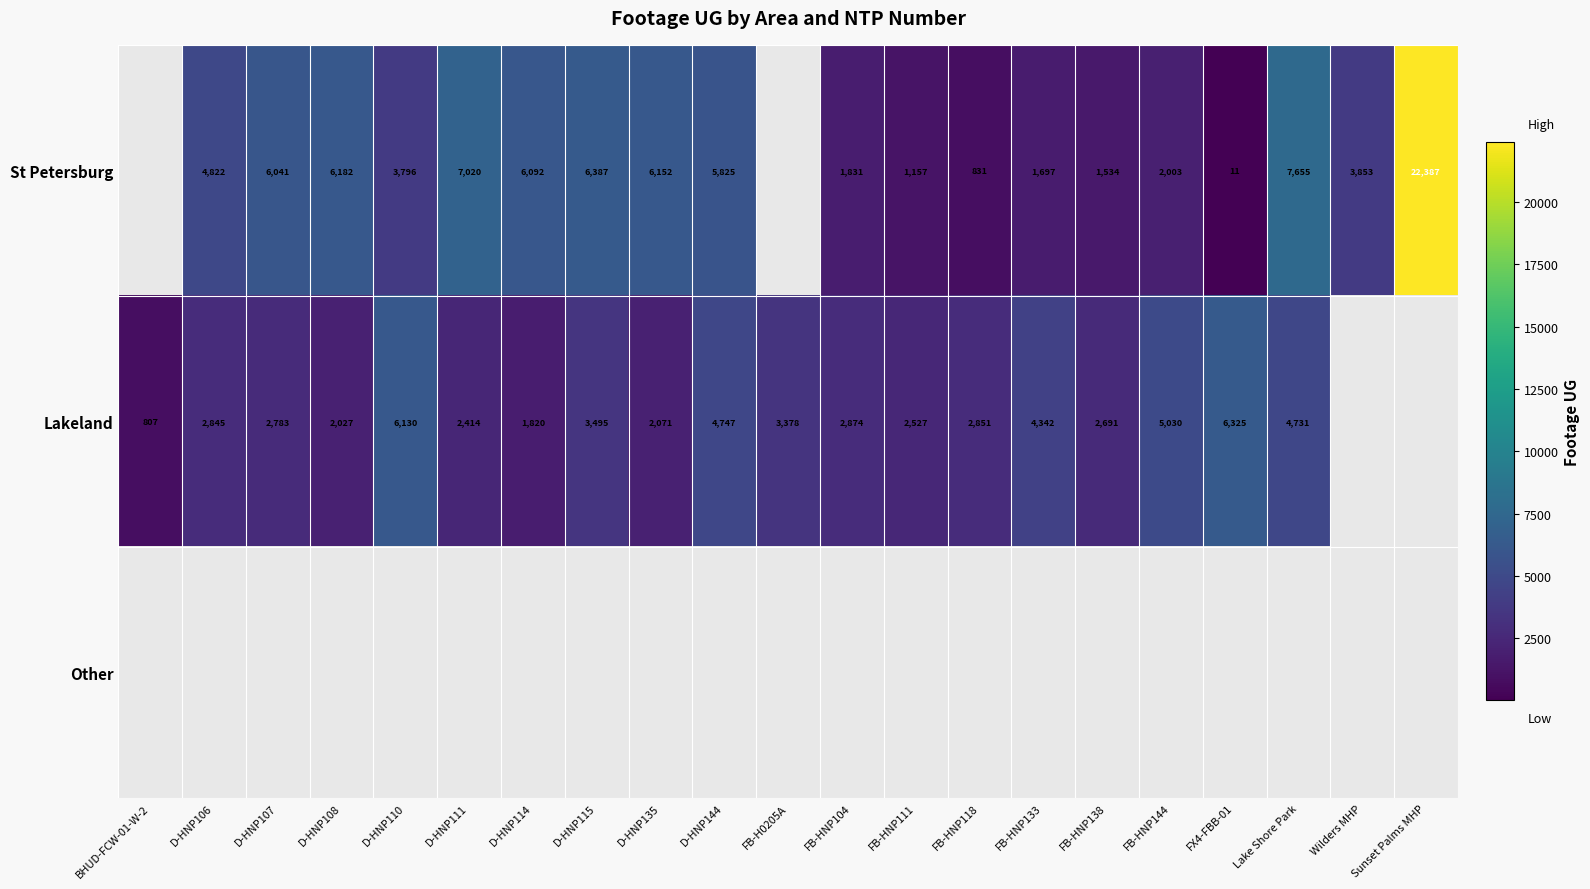

The value of St Petersburg at D-HNP110 is 3796. True or false?

True